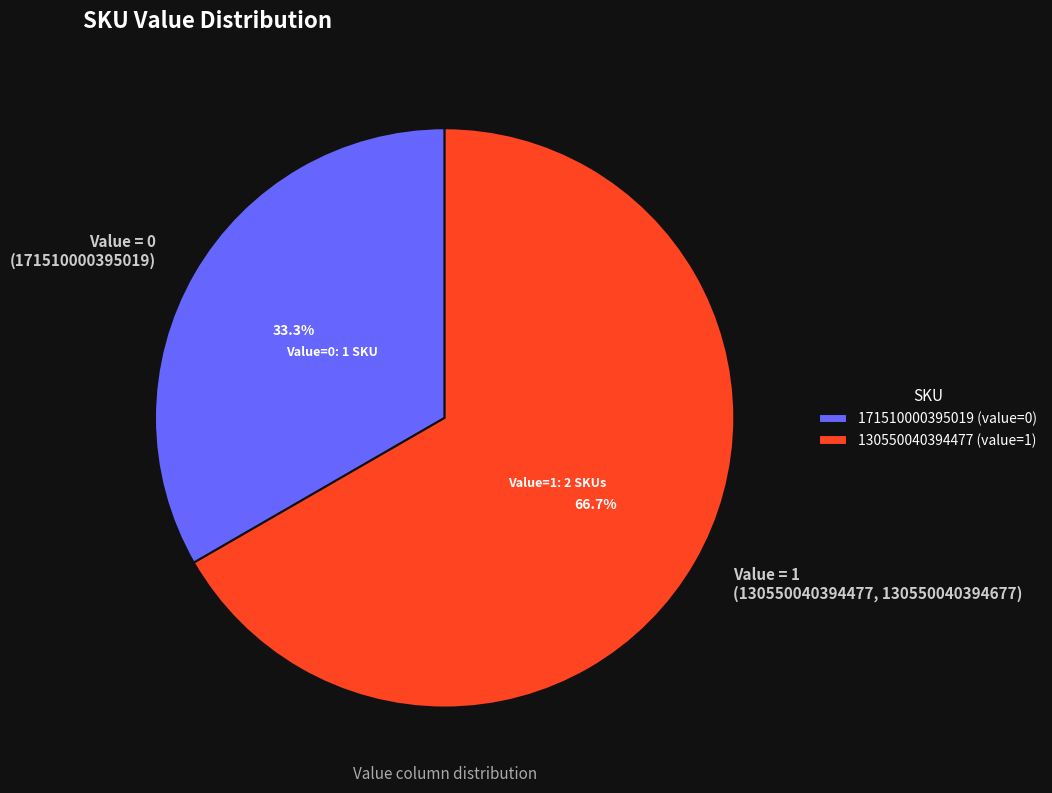

Does any single category account for the majority?

Yes